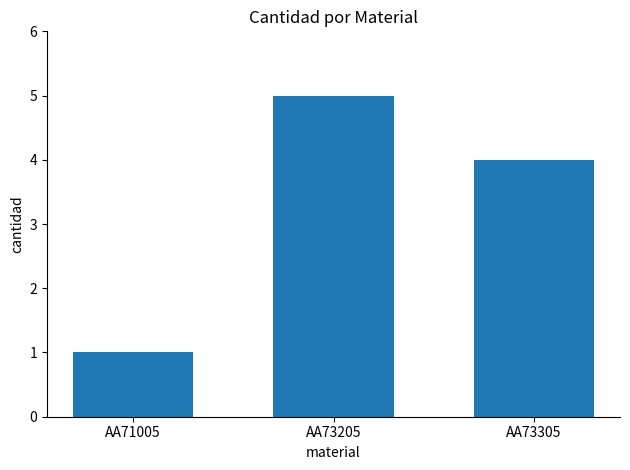

What is the ratio of the value at AA73305 to the value at AA71005?

4.0